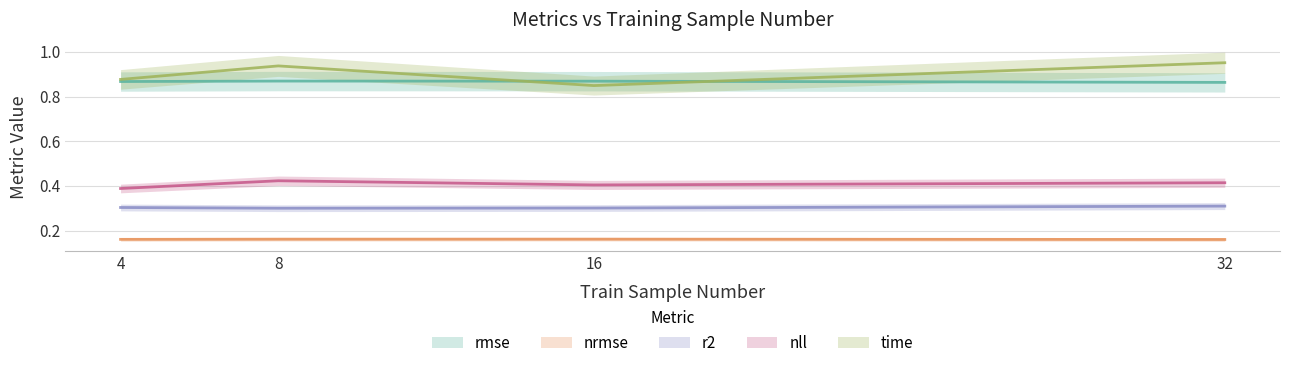

Is it true that nll equals 0.7 at 32?

False